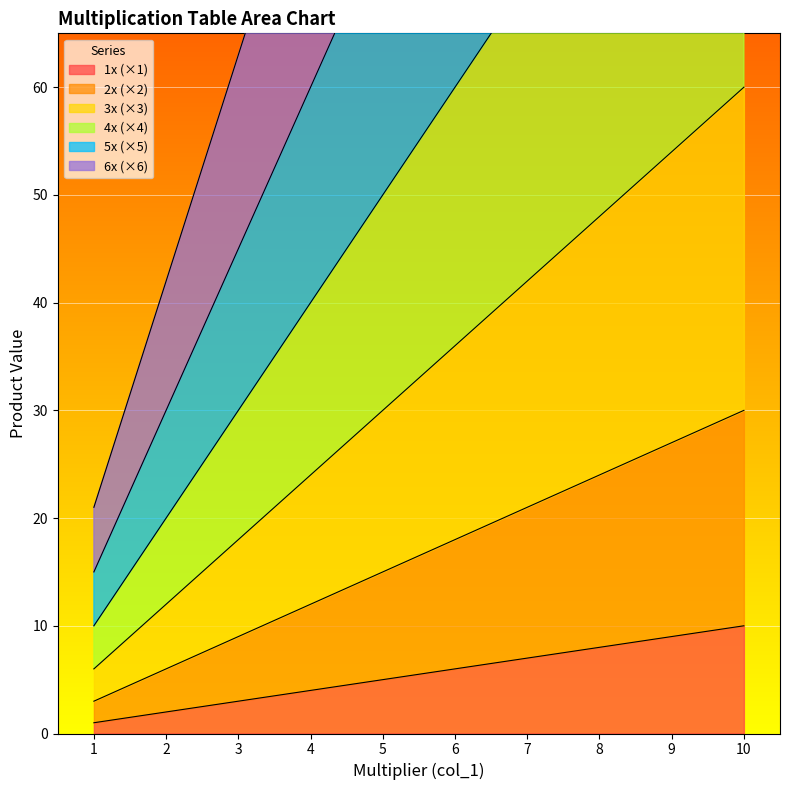

What is the approximate value of 2x (×2) at 8, to the nearest 5?

25